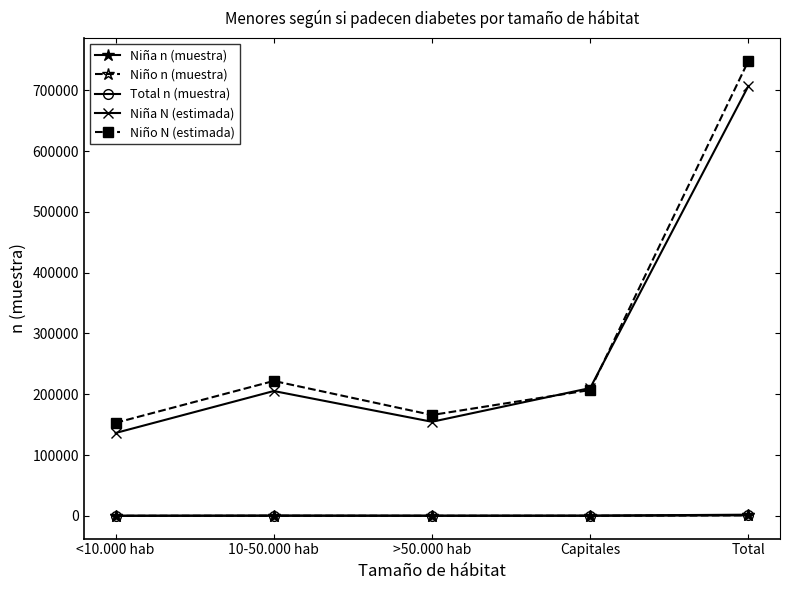

After their last crossing, which series has the higher values: Niña N (estimada) or Niño N (estimada)?

Niño N (estimada)